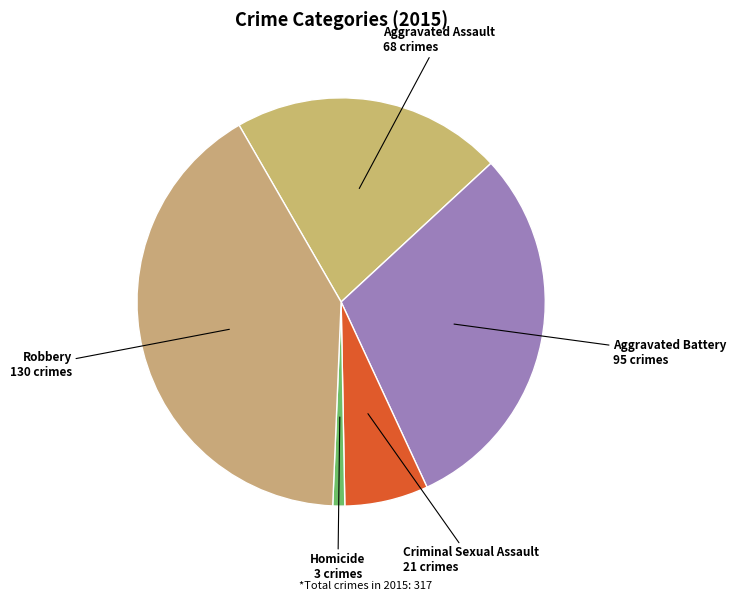

Is the sum of Criminal Sexual Assault and Homicide greater than half?

No